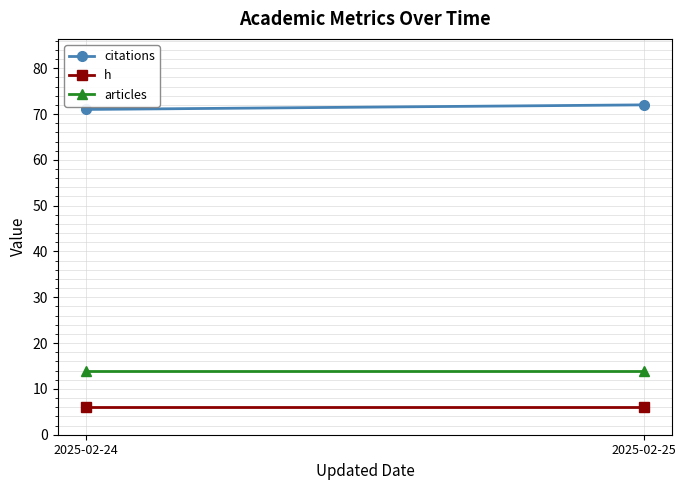

Between 2025-02-24 and 2025-02-25, which is larger?

2025-02-25